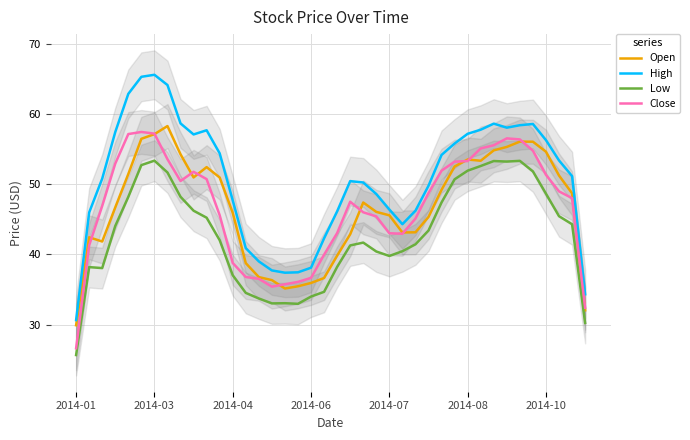

Which category has the lowest value across all series?

2014-01